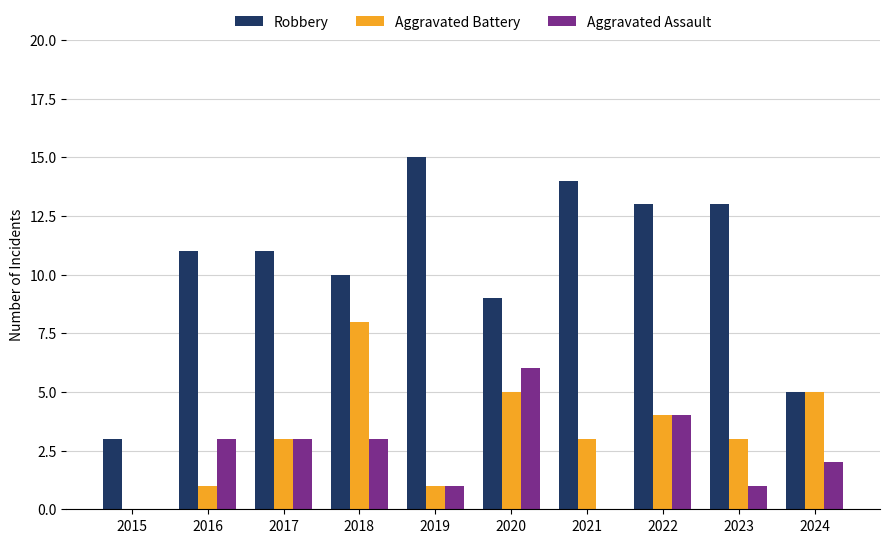

Is the value of Aggravated Assault at 2015 greater than the value of Aggravated Battery at 2022?

No